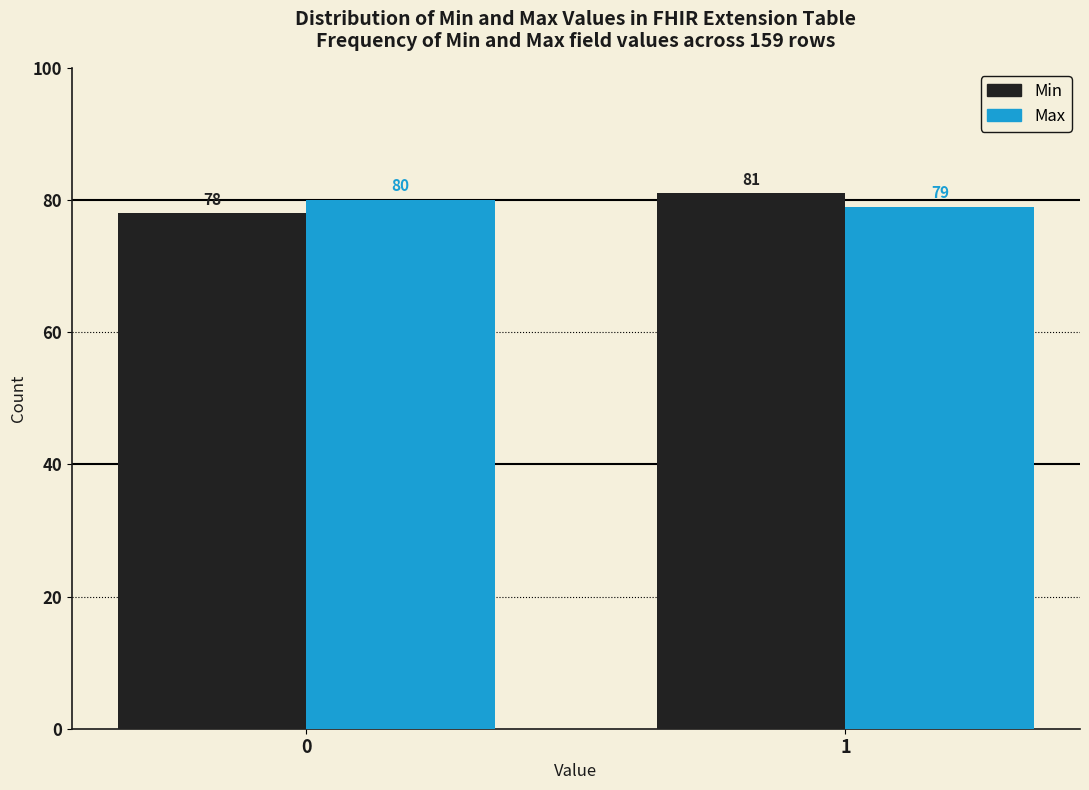

Reading left to right, what are all the values shown in this chart?

Min: 78	81
Max: 80	79